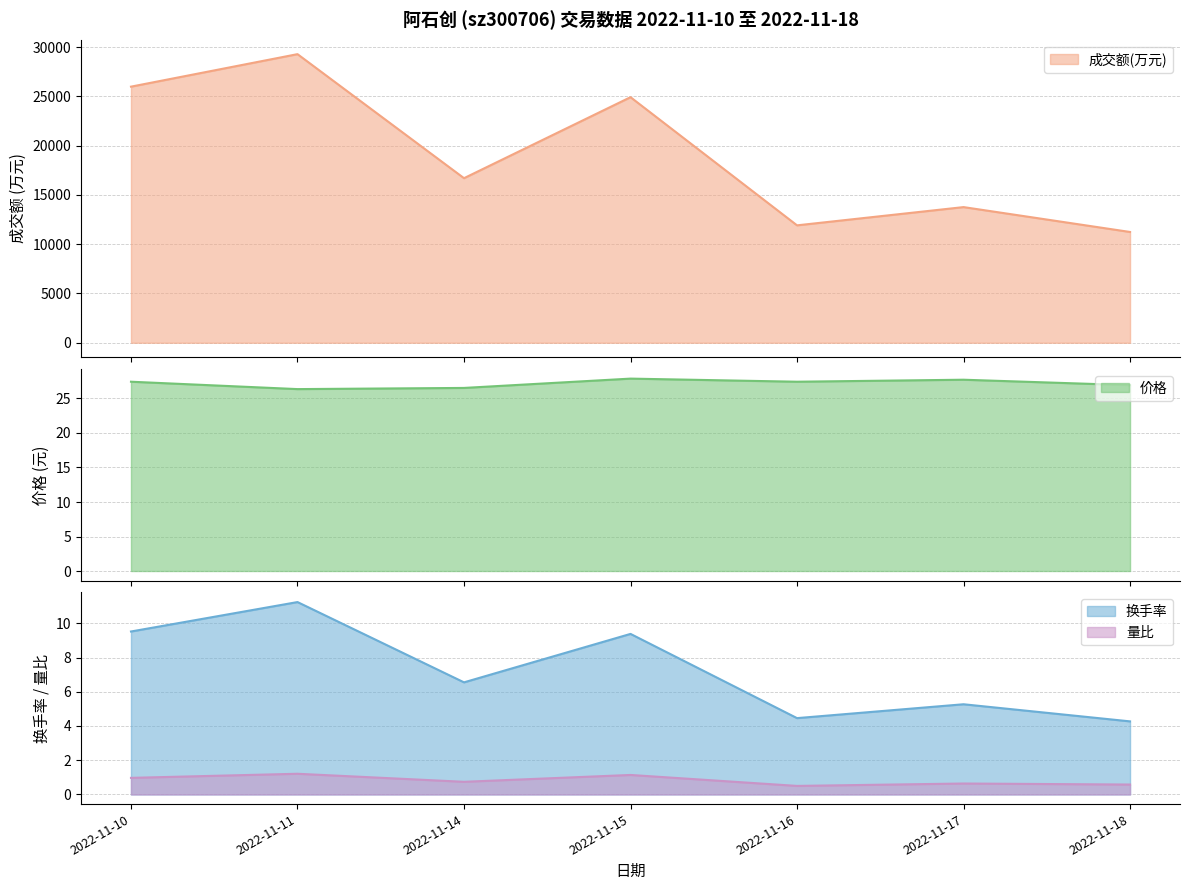

What are all the series names shown in the legend?

成交额(万元), 价格, 换手率, 量比